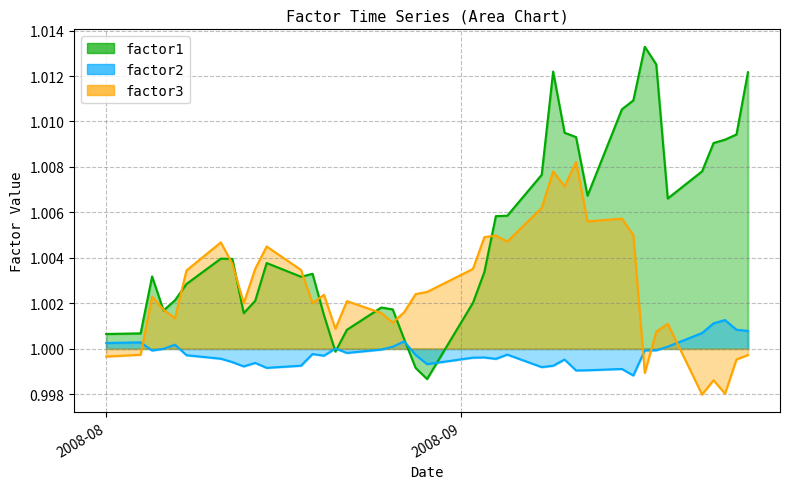

In factor3, how many points are higher than both neighbors (excluding endpoints)?

11